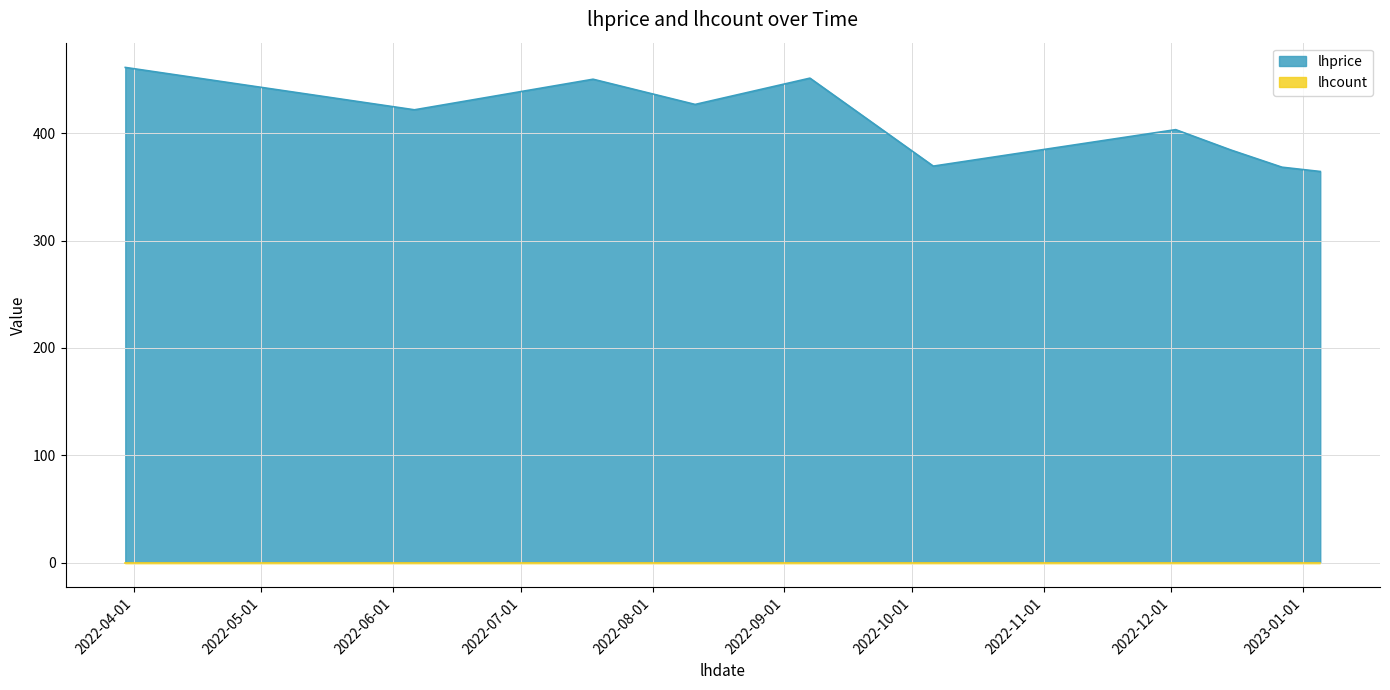

Reading right to left, what are all the values shown in this chart?

2023-01-05=364.5	2022-12-27=368.5	2022-12-15=384.5	2022-12-02=403.5	2022-10-06=369.5	2022-09-07=451.5	2022-08-11=427.0	2022-07-18=450.5	2022-06-06=422.0	2022-03-30=461.5